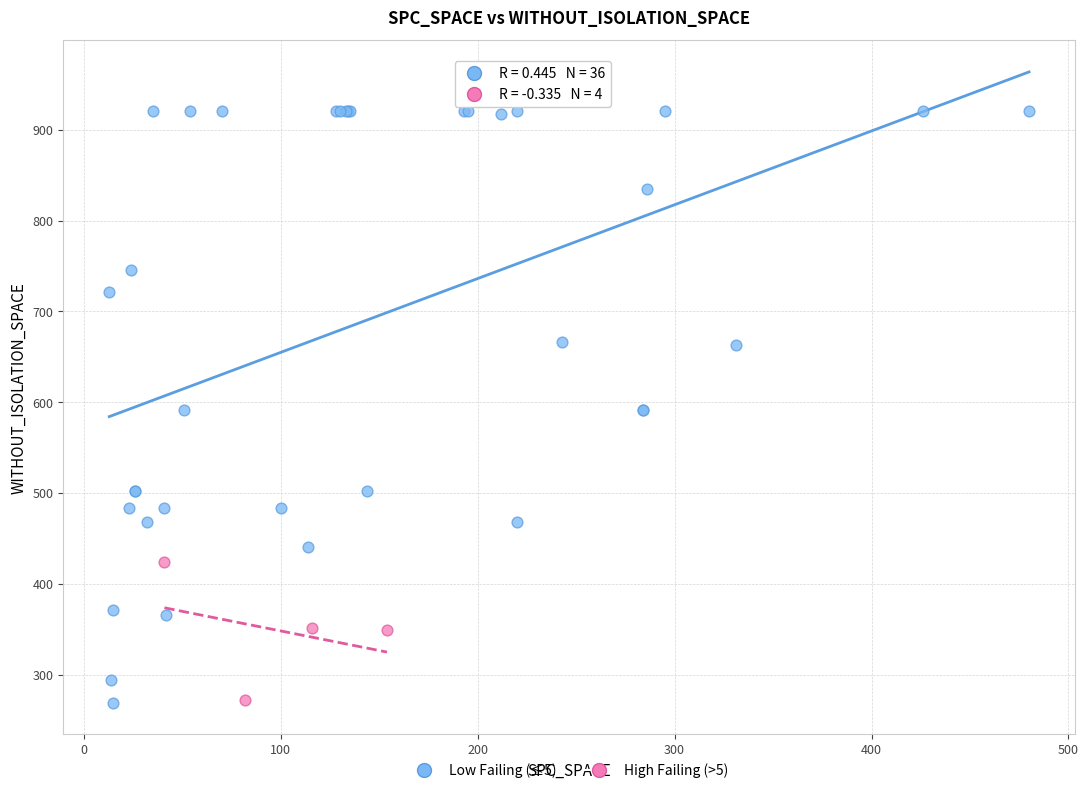

Which series contains the highest Y value?

Low Failing (≤5)